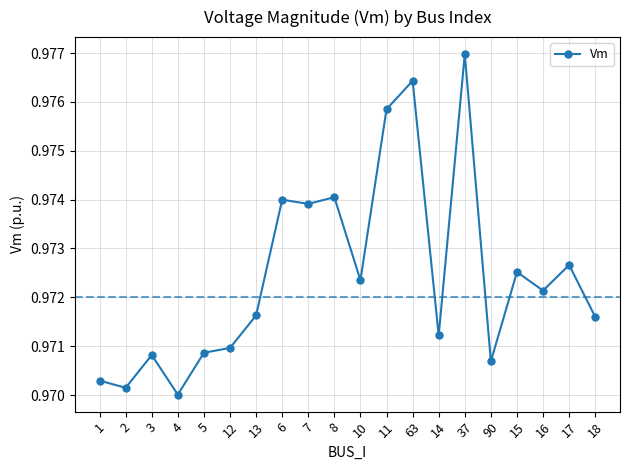

What is the label of the 10th point from the left?

8